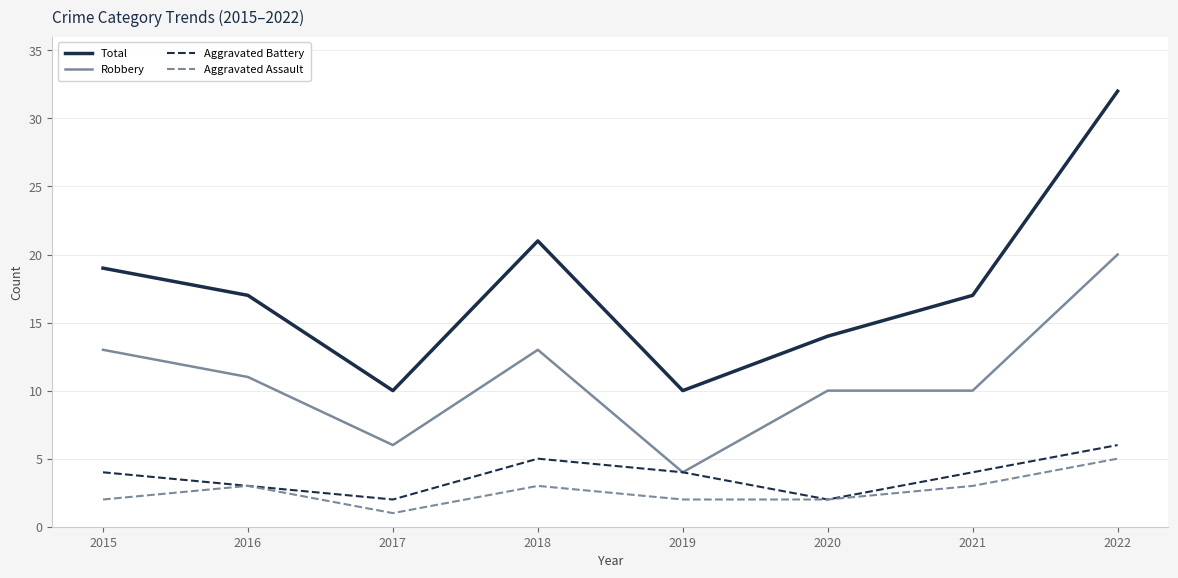

True or false: Total and Aggravated Battery cross at least once.

False